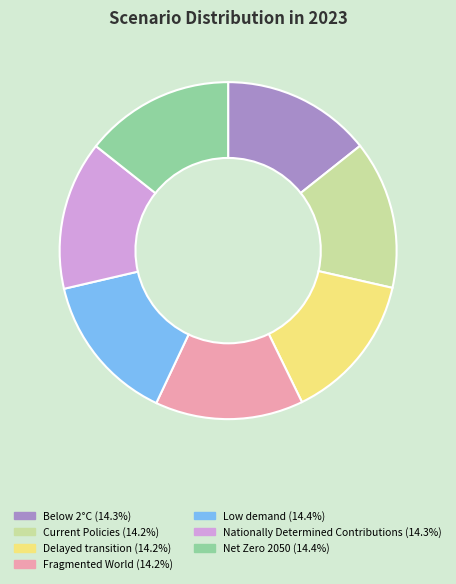

Is there a majority slice in this chart?

No